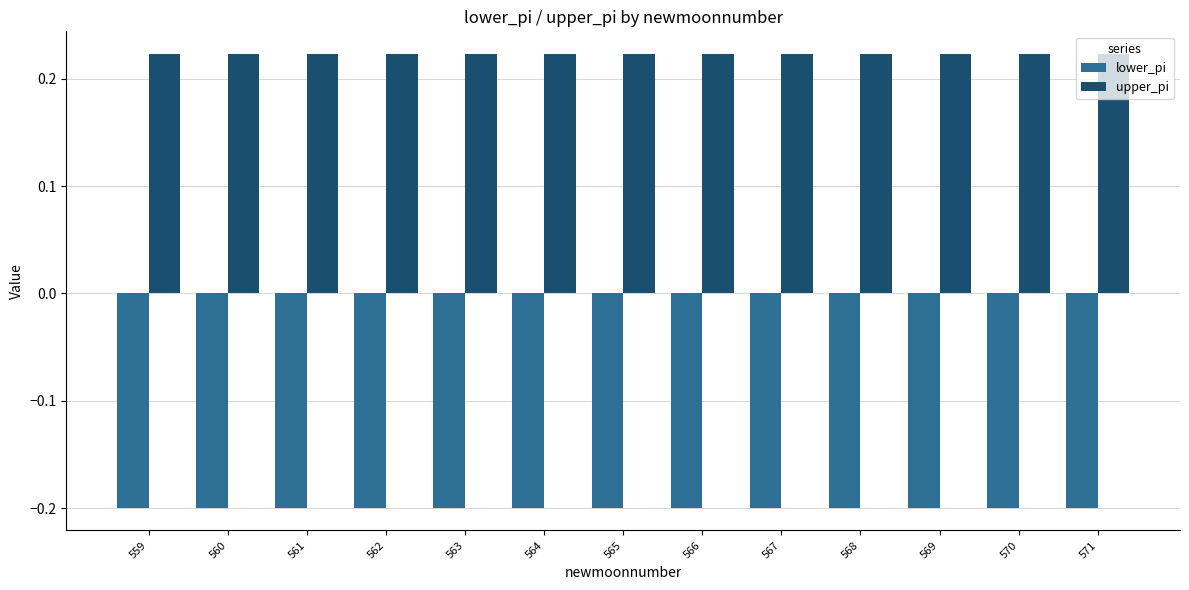

At 560, list the series in order from largest to smallest.

upper_pi, lower_pi